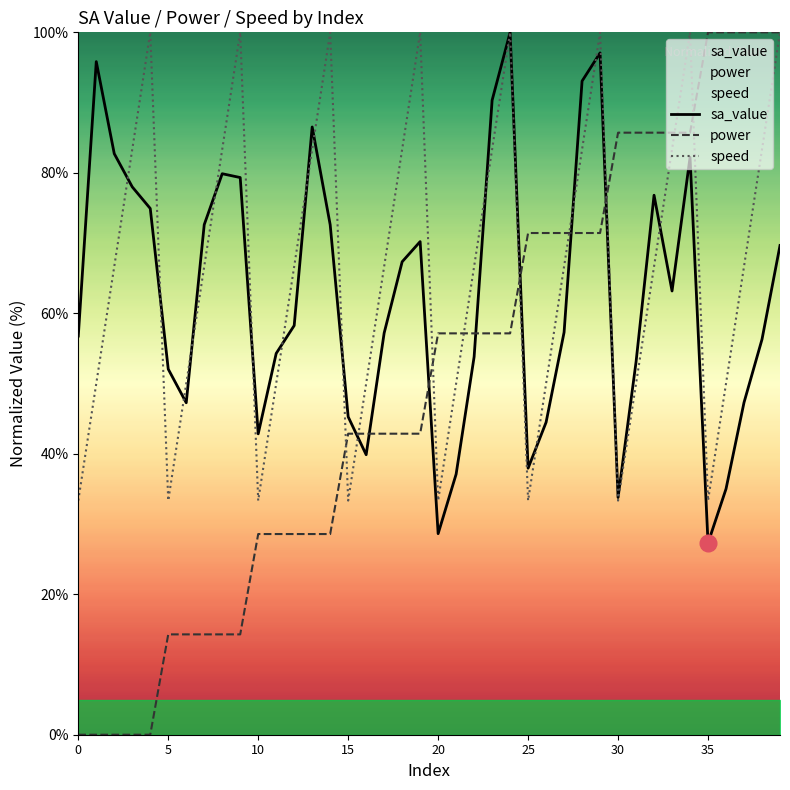

What is the average value of the speed series?

66.7